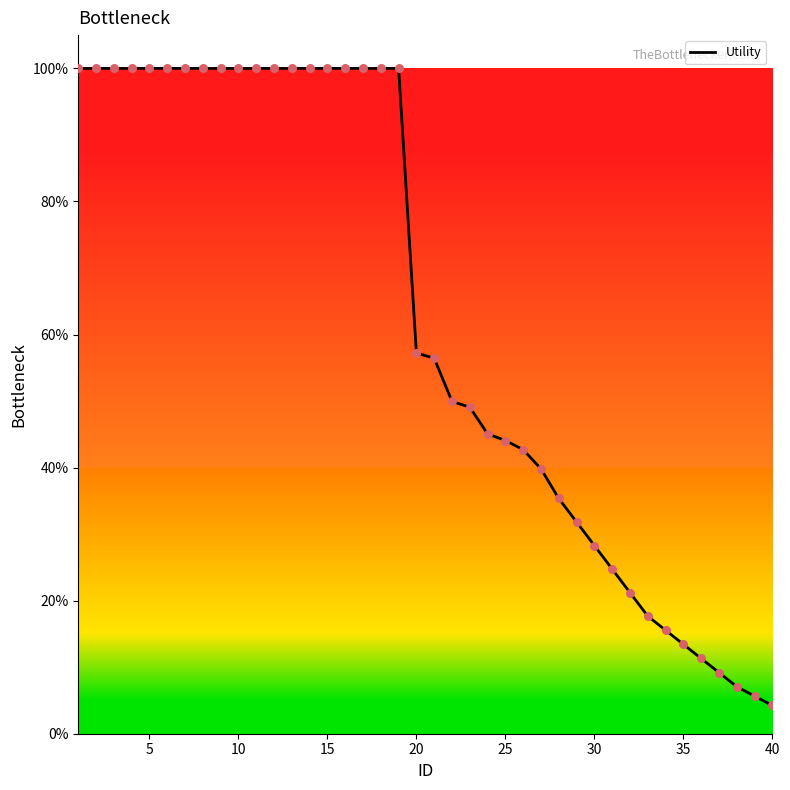

What is the maximum value shown in the chart?

100.0